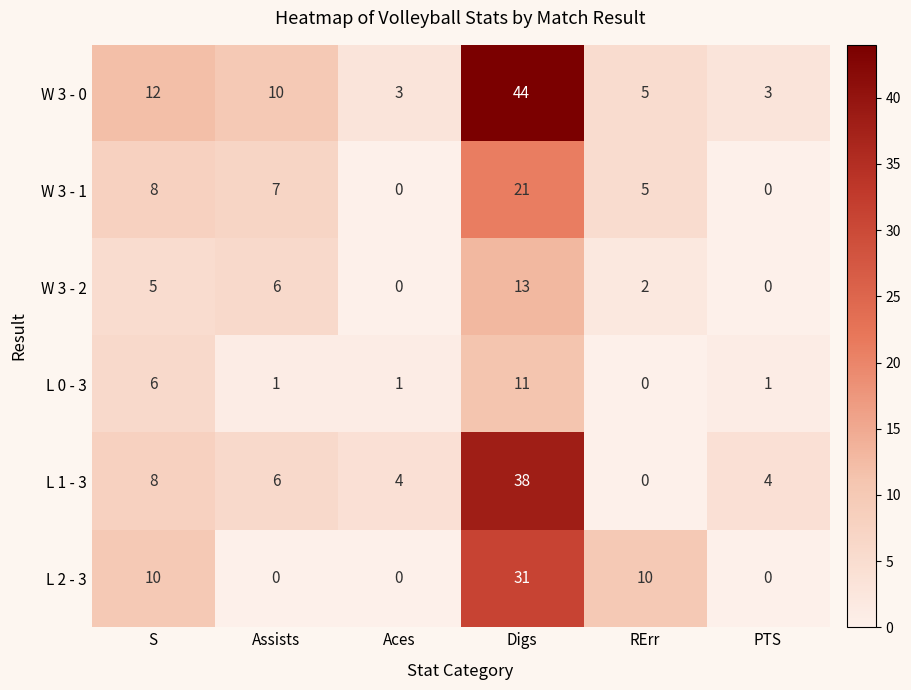

Rank the series by their maximum value, from lowest to highest.

L 0 - 3, W 3 - 2, W 3 - 1, L 2 - 3, L 1 - 3, W 3 - 0